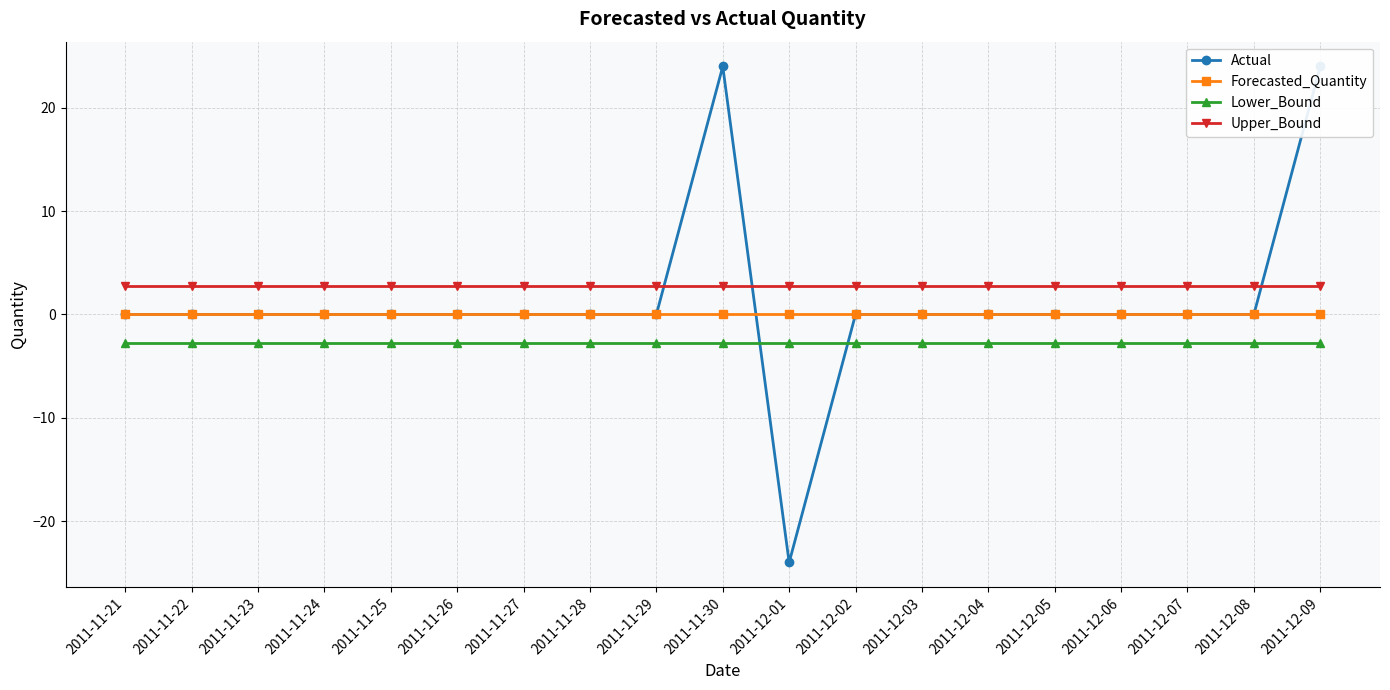

The value of Lower_Bound at 2011-11-25 is -2.8. True or false?

True